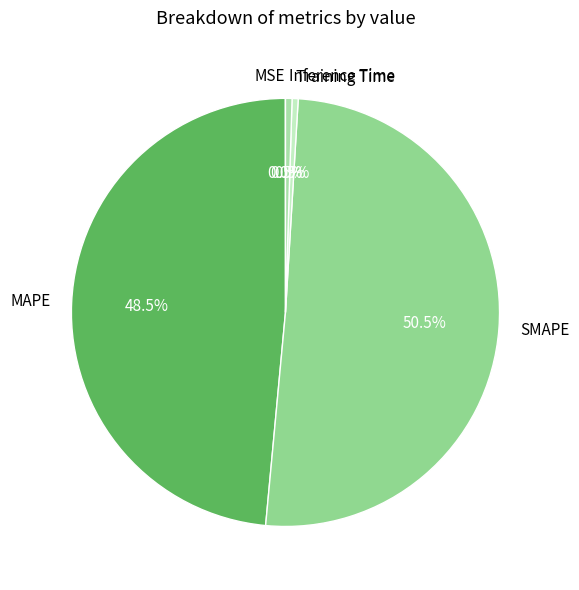

Which has a higher value, SMAPE or Inference Time?

SMAPE